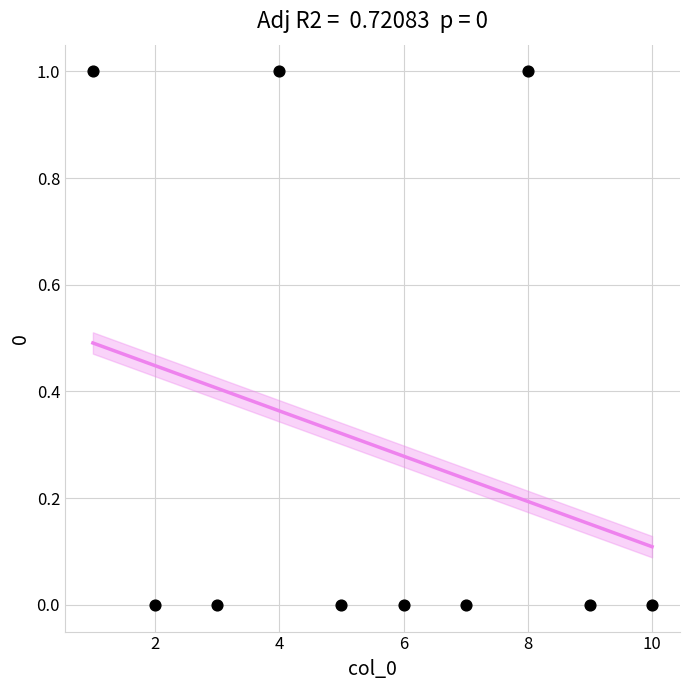

What is the range of X values (max minus min)?

9